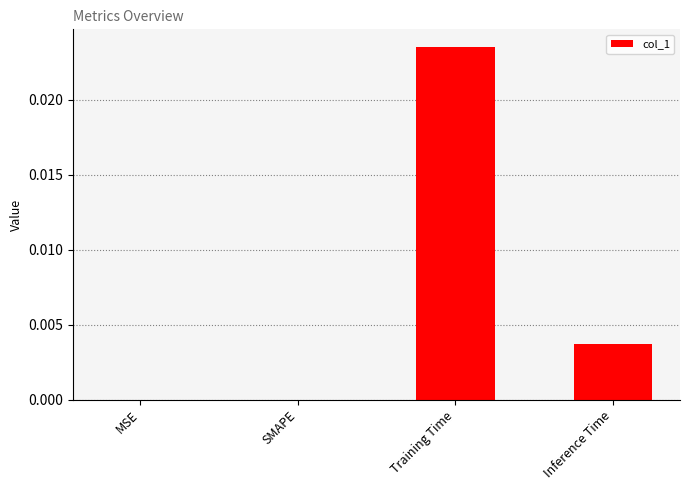

Which category has the highest value across all series?

Training Time